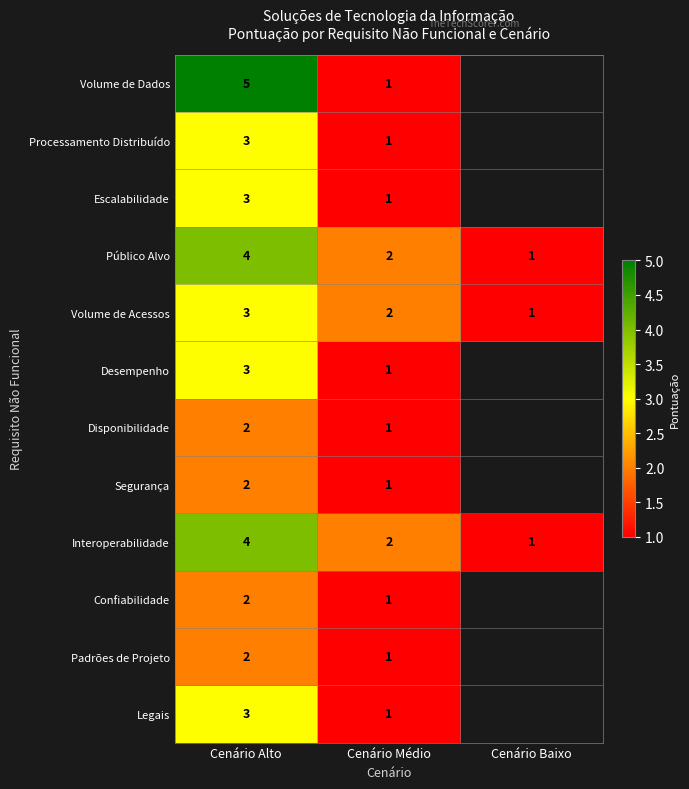

What is the spread (max minus min) of values at Cenário Médio?

1